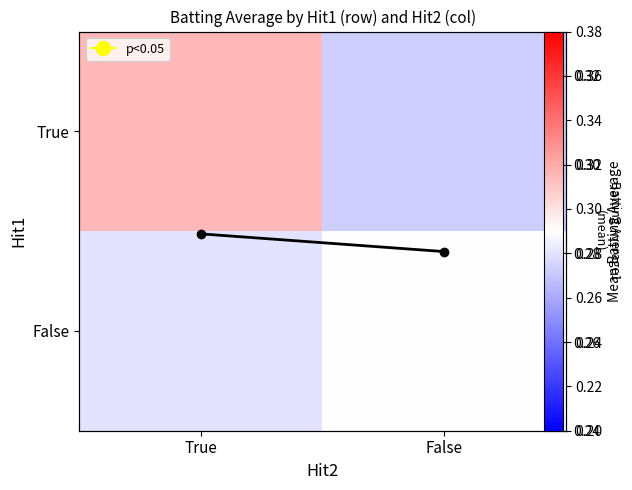

What value does the False series have at True?

0.3